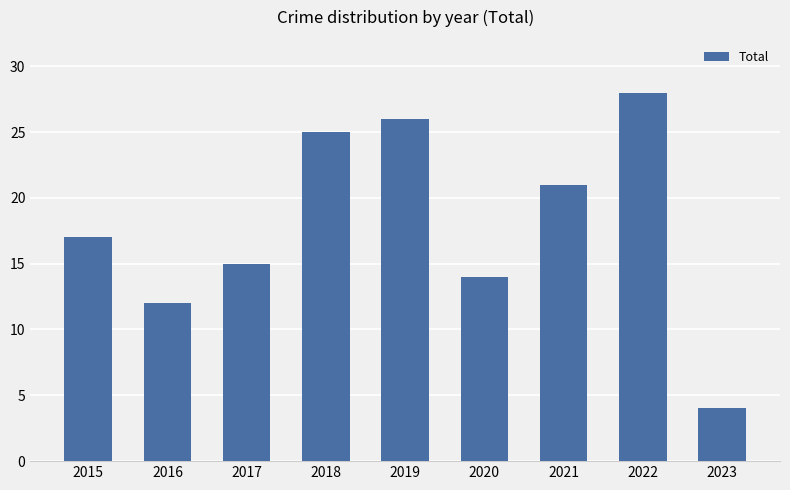

Reading right to left, extract all data points from this chart.

2023=4	2022=28	2021=21	2020=14	2019=26	2018=25	2017=15	2016=12	2015=17